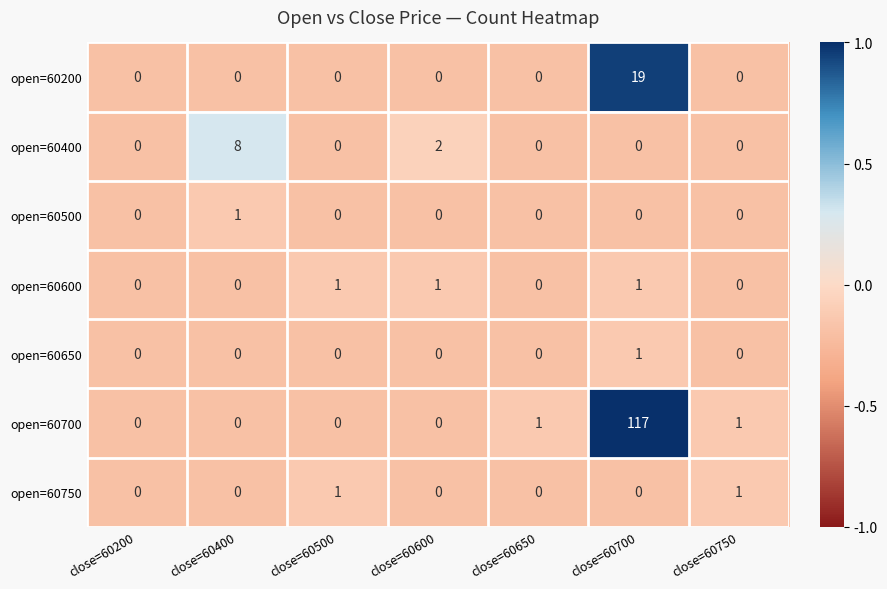

At which category is the sum across all series the highest?

close=60700